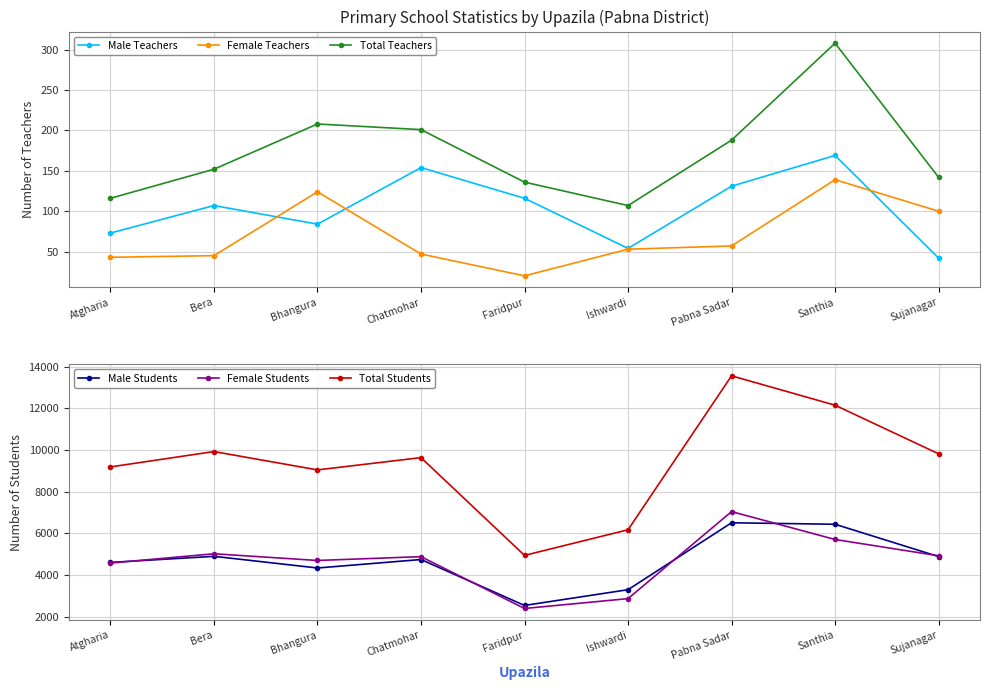

True or false: Male Teachers has a value of 107 at Bera.

True